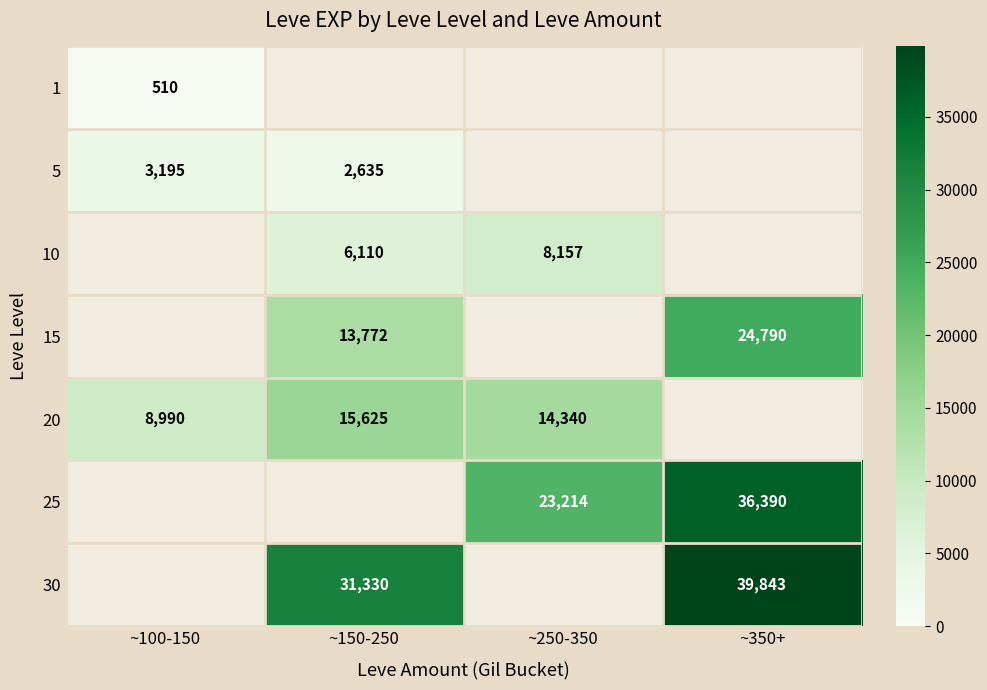

Is the value of 20 at ~100-150 greater than the value of 30 at ~350+?

No